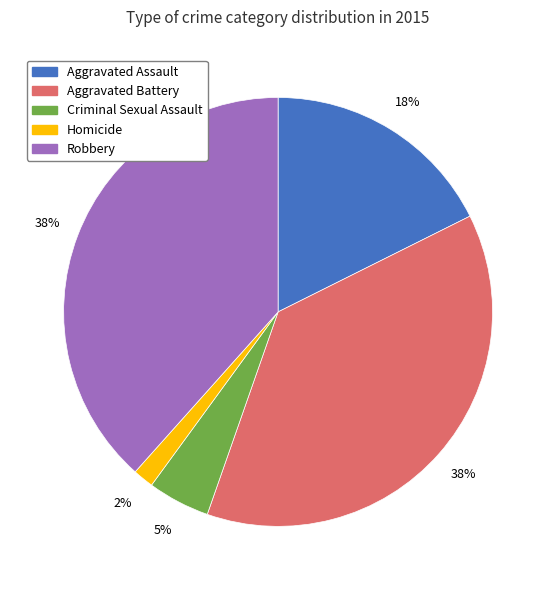

Is there any slice that represents more than half of the pie?

No